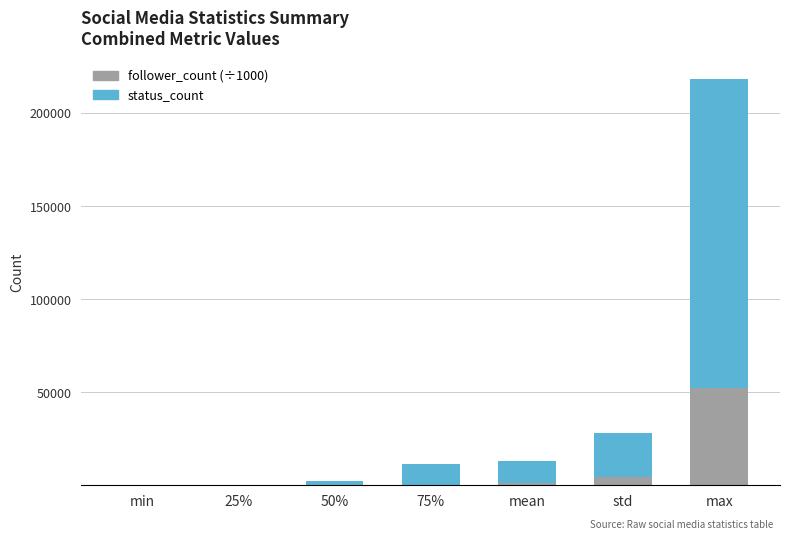

The follower_count (÷1000) series shows 31398.4 at max. True or false?

False